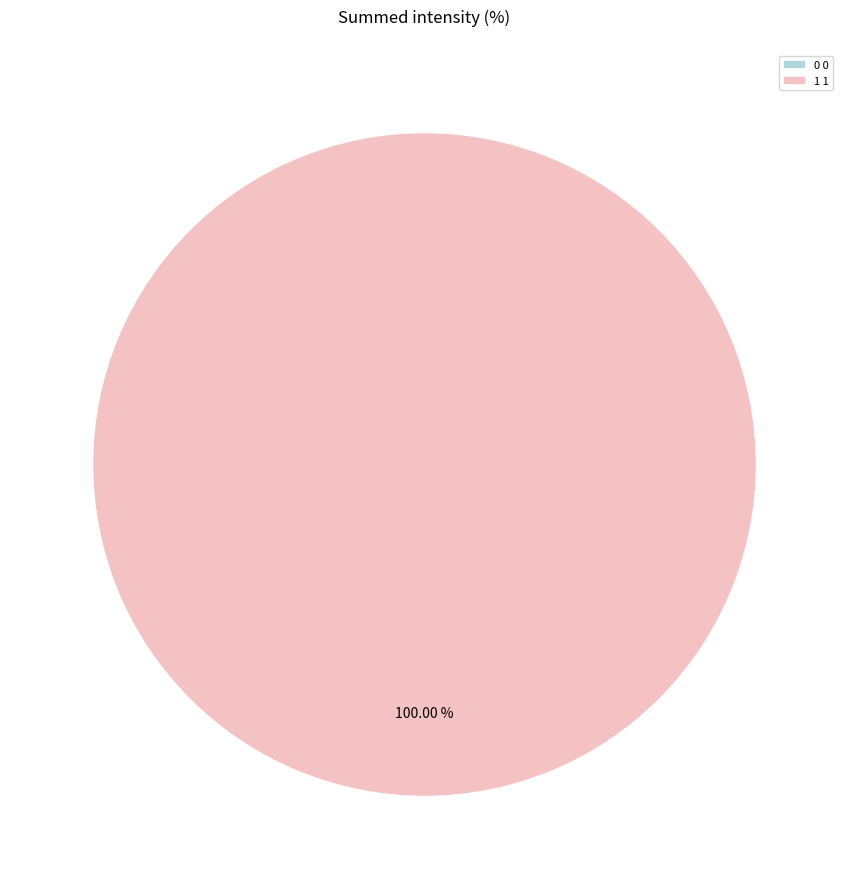

What percentage do 1 and 0 together represent?

100.0%